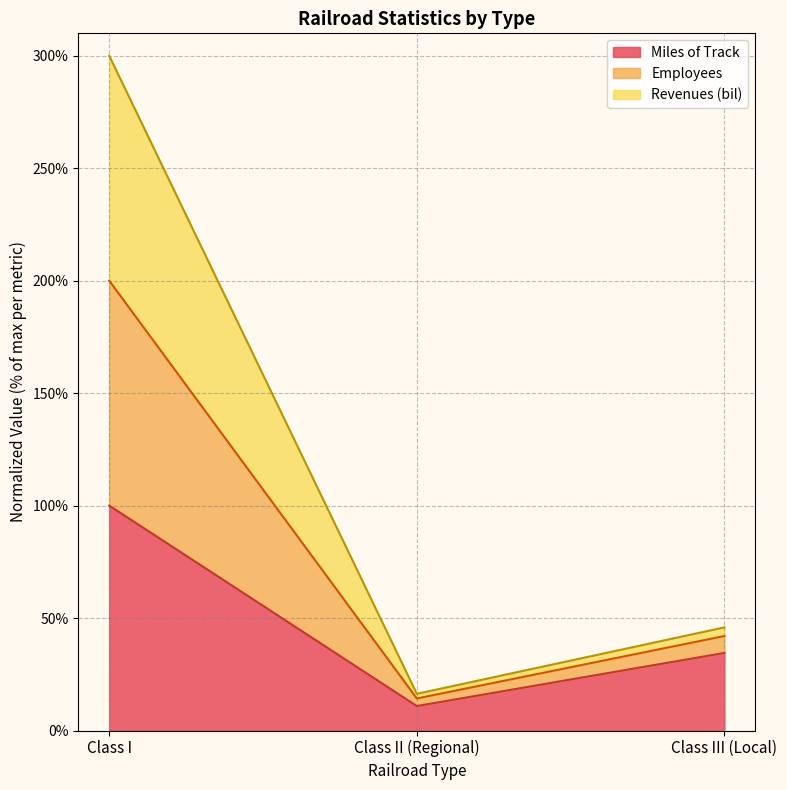

Reading right to left, list the values for the Miles of Track series.

Class III (Local)=34.5	Class II (Regional)=10.9	Class I=100.0